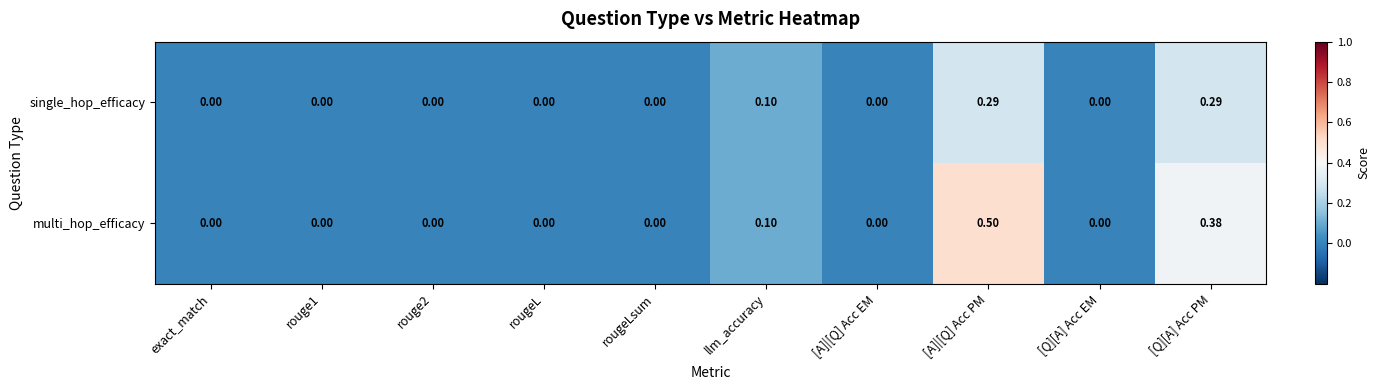

Which category has the highest value in the multi_hop_efficacy series?

[A]|[Q] Acc PM